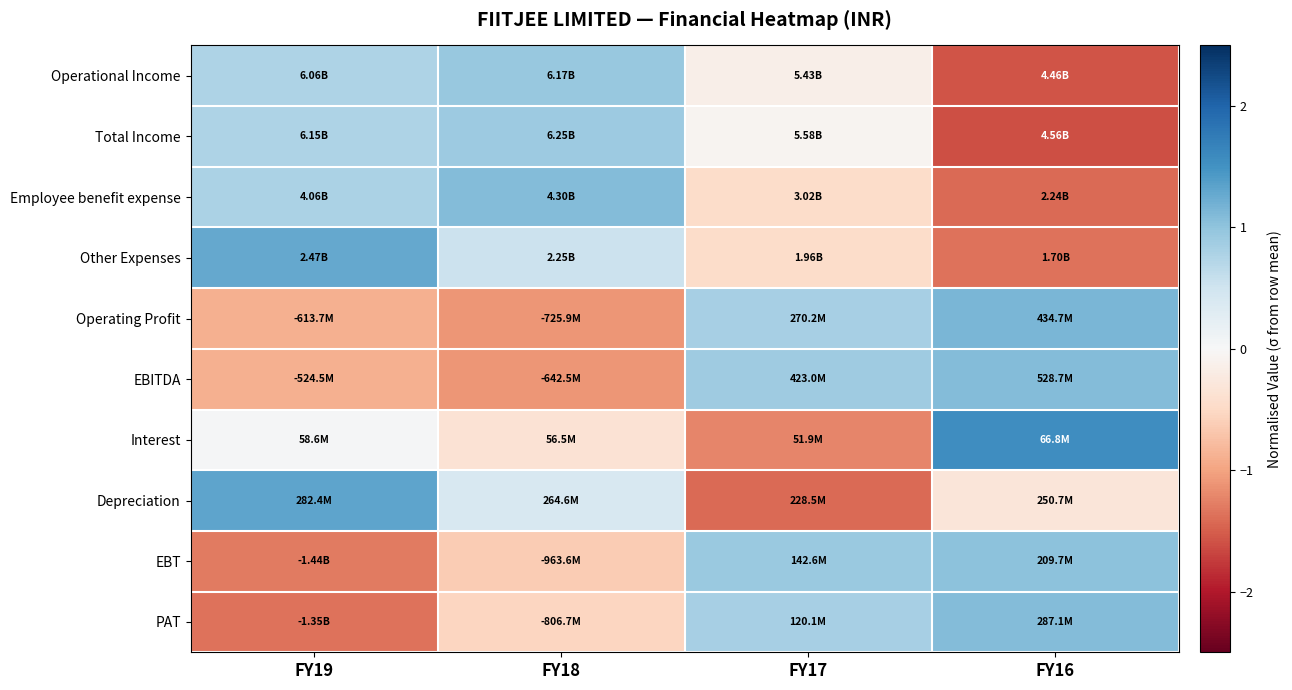

Reading left to right, extract all data points from this chart.

Operational Income: FY19=0.8	FY18=0.9	FY17=-0.1	FY16=-1.6
Total Income: FY19=0.8	FY18=0.9	FY17=-0.1	FY16=-1.6
Employee benefit expense: FY19=0.8	FY18=1.1	FY17=-0.5	FY16=-1.4
Other Expenses: FY19=1.3	FY18=0.5	FY17=-0.5	FY16=-1.4
Operating Profit: FY19=-0.9	FY18=-1.1	FY17=0.8	FY16=1.2
EBITDA: FY19=-0.9	FY18=-1.1	FY17=0.9	FY16=1.1
Interest: FY19=0.0	FY18=-0.4	FY17=-1.2	FY16=1.5
Depreciation: FY19=1.3	FY18=0.4	FY17=-1.4	FY16=-0.3
EBT: FY19=-1.3	FY18=-0.6	FY17=0.9	FY16=1.0
PAT: FY19=-1.4	FY18=-0.5	FY17=0.8	FY16=1.1